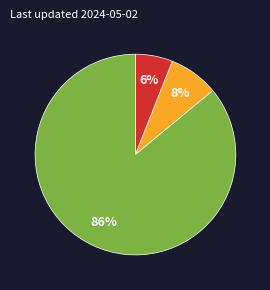

Is there any slice that represents more than half of the pie?

Yes